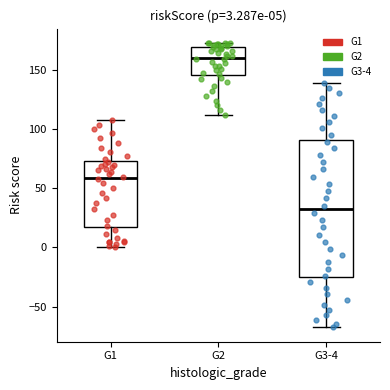

Which box has the lowest median line?

G3-4